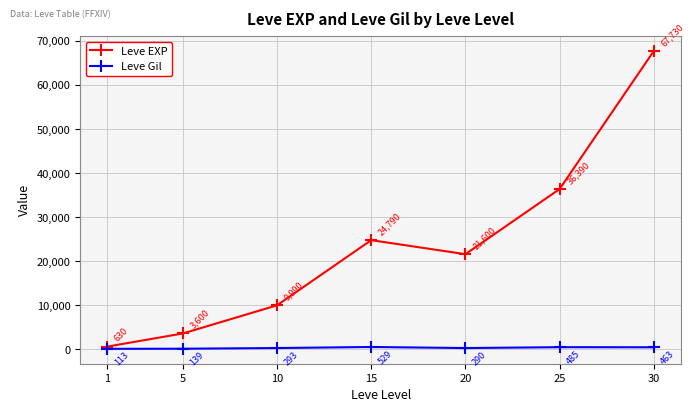

Where is the first local maximum for Leve EXP?

15